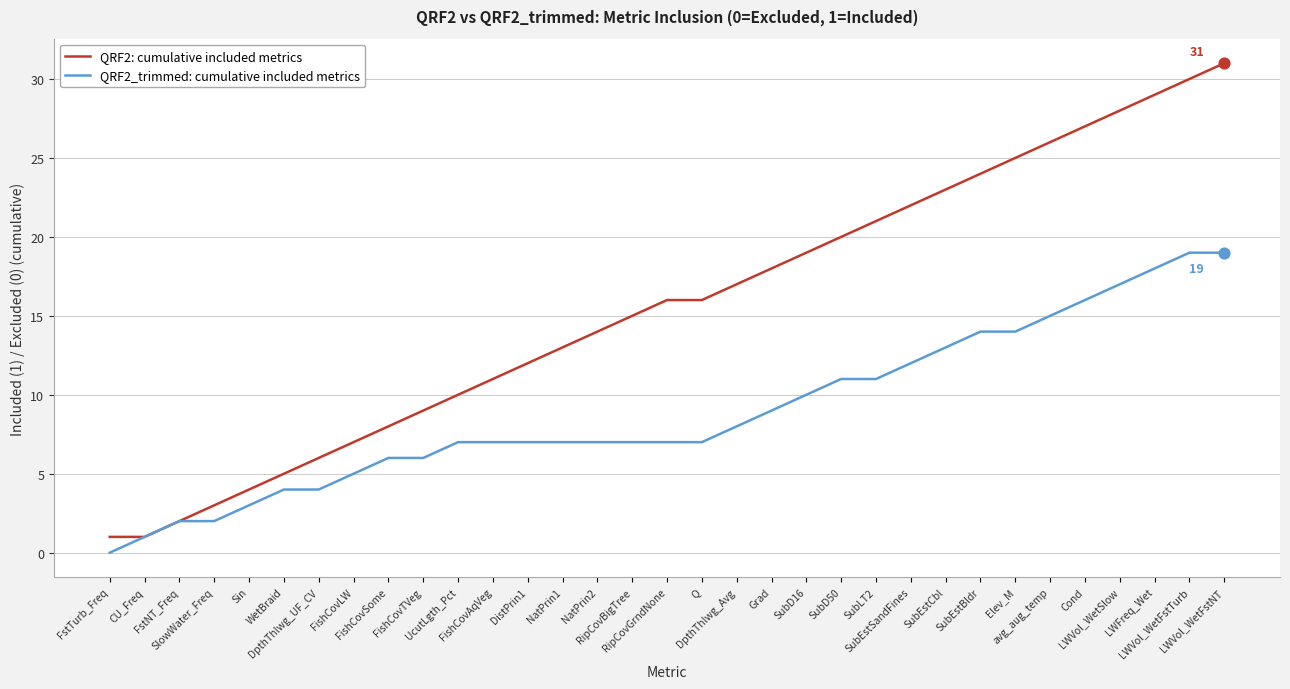

Is the value of QRF2: cumulative included metrics at FishCovAqVeg greater than the value of QRF2_trimmed: cumulative included metrics at UcutLgth_Pct?

Yes